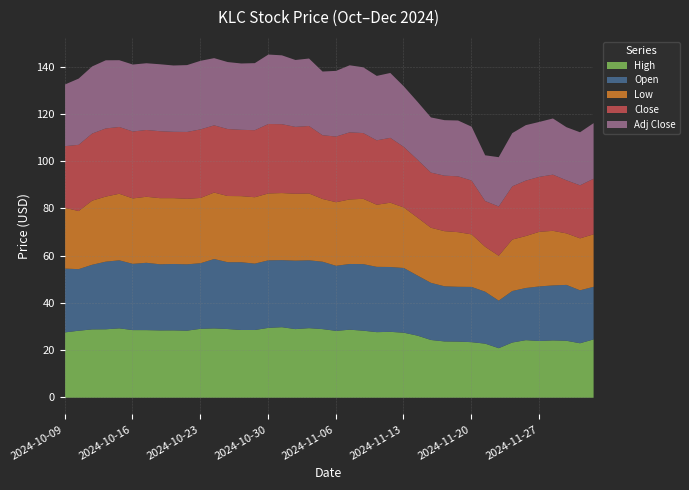

What is the approximate value of Low at 2024-10-31?

28.4